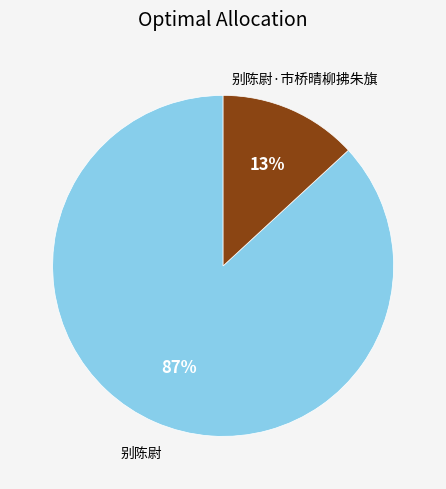

Combined, do 别陈尉 and 别陈尉·市桥晴柳拂朱旗 account for over 50%?

Yes